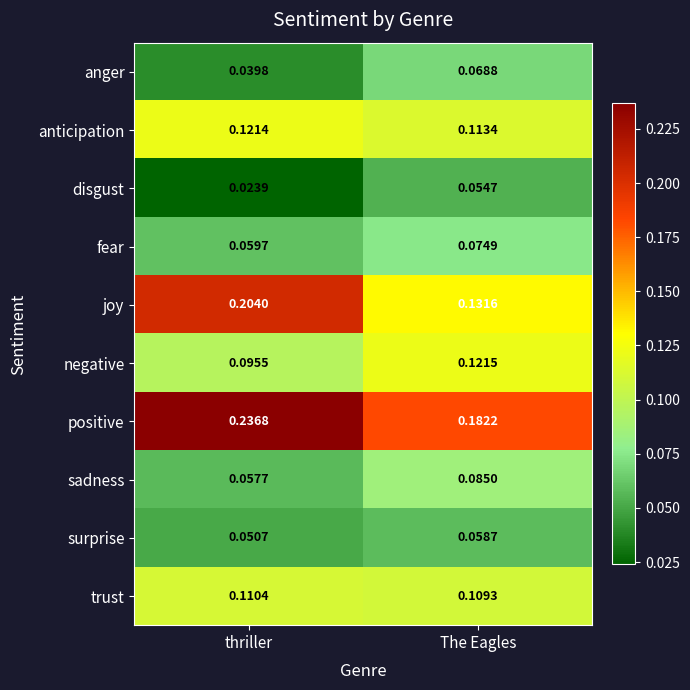

At which category is the sum across all series the highest?

The Eagles